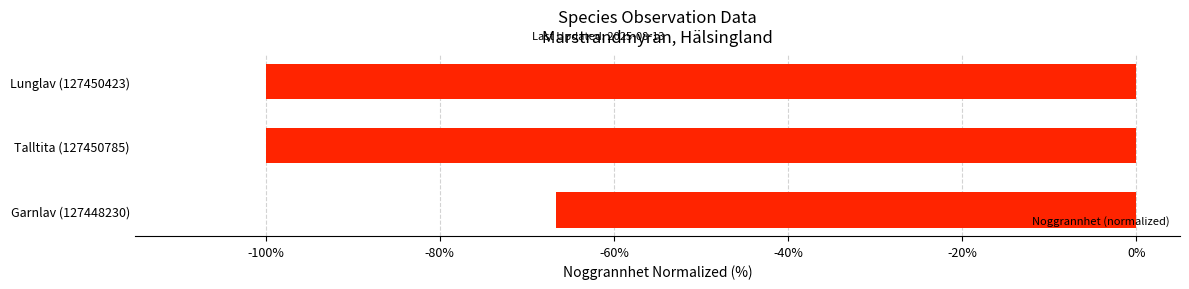

Reading bottom to top, transcribe all the data shown in this chart.

-66.7	-100.0	-100.0